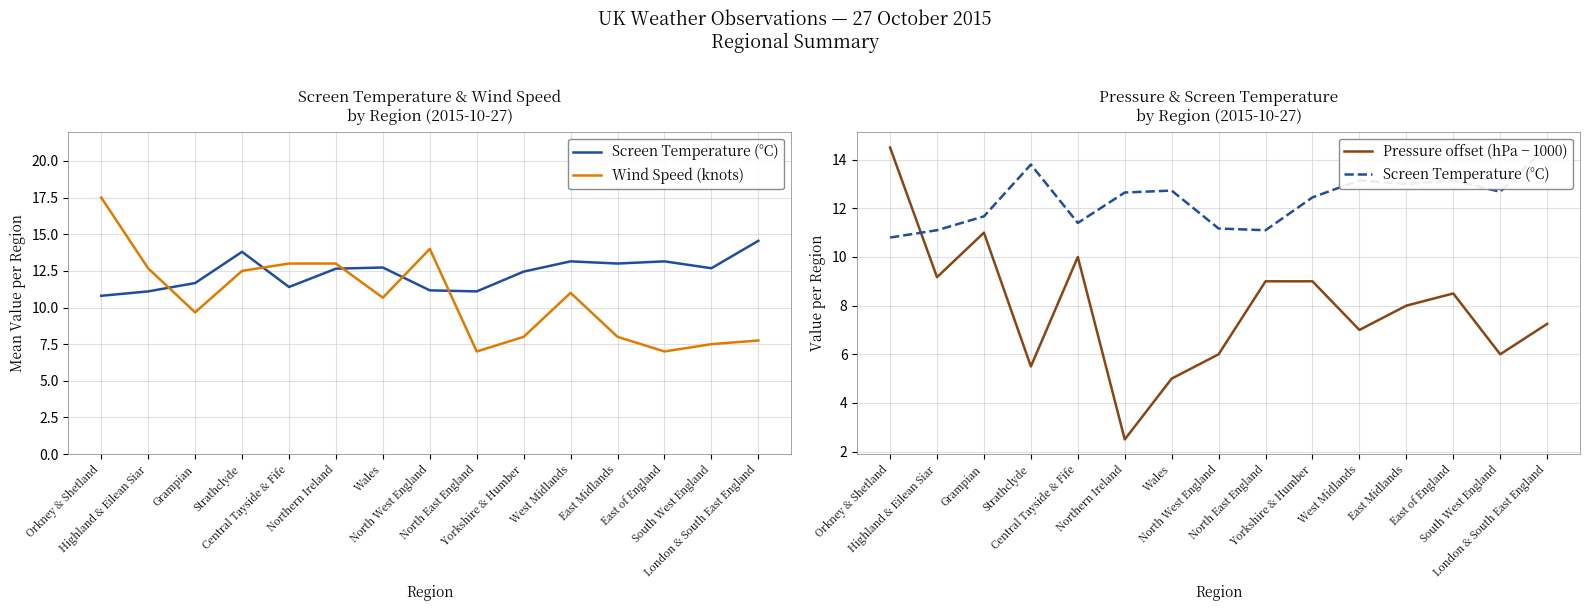

Rank the series by their maximum value, from highest to lowest.

Wind Speed (knots), Screen Temperature (°C), Pressure offset (hPa − 1000)